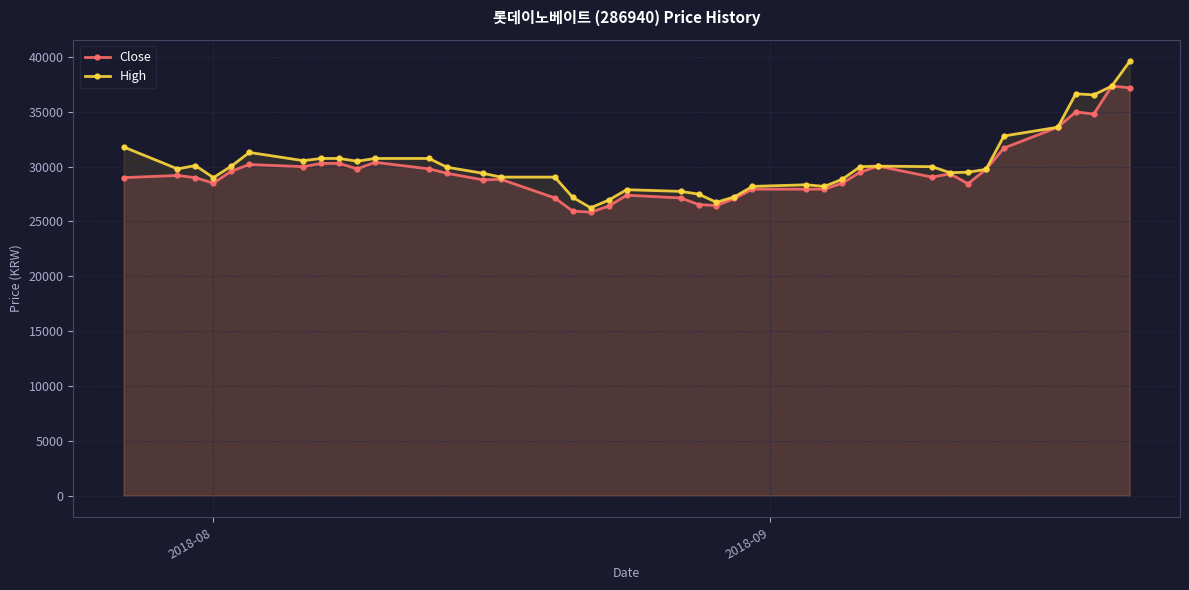

True or false: Close has more than 0 points higher than both neighbors.

True